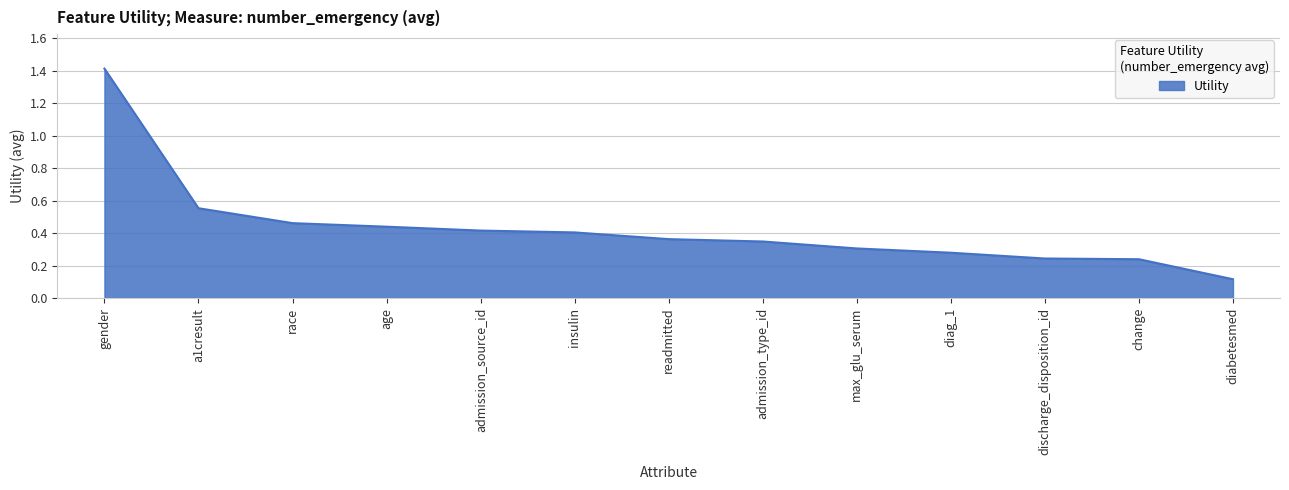

Between change and insulin, which is larger?

insulin